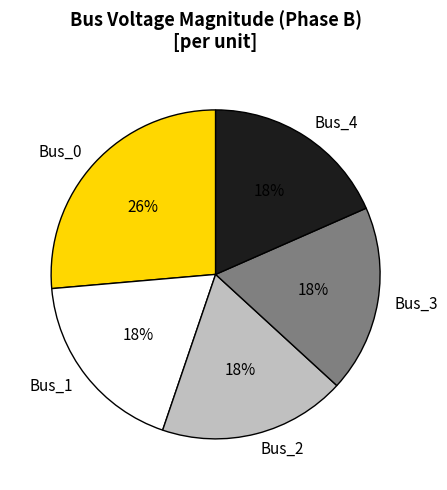

How many segments does this pie chart have?

5